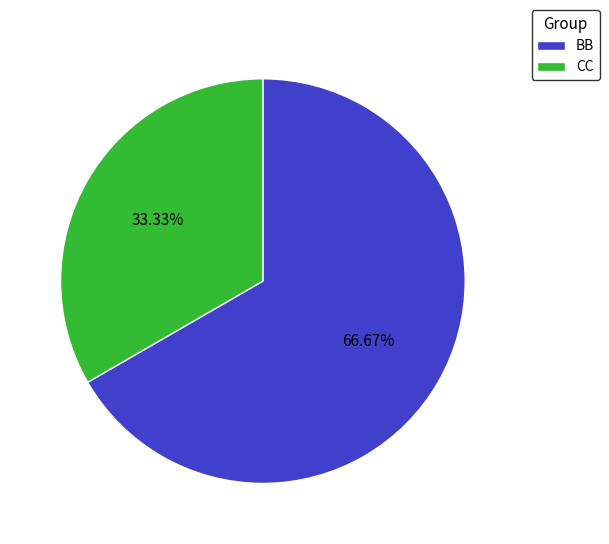

Is there any slice that represents more than half of the pie?

Yes